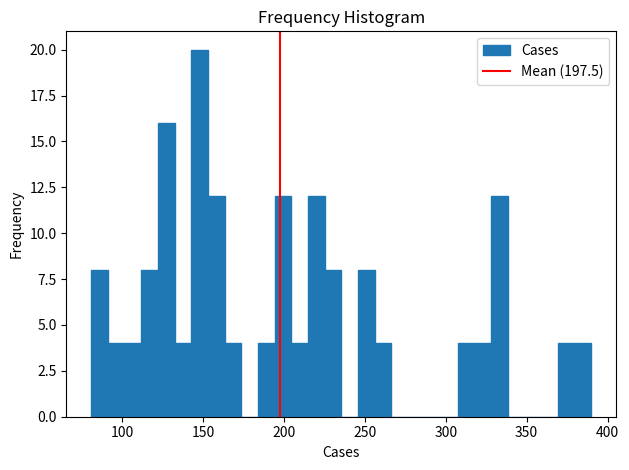

Read against the x-axis, roughly where is the centre of the tallest bar?

150